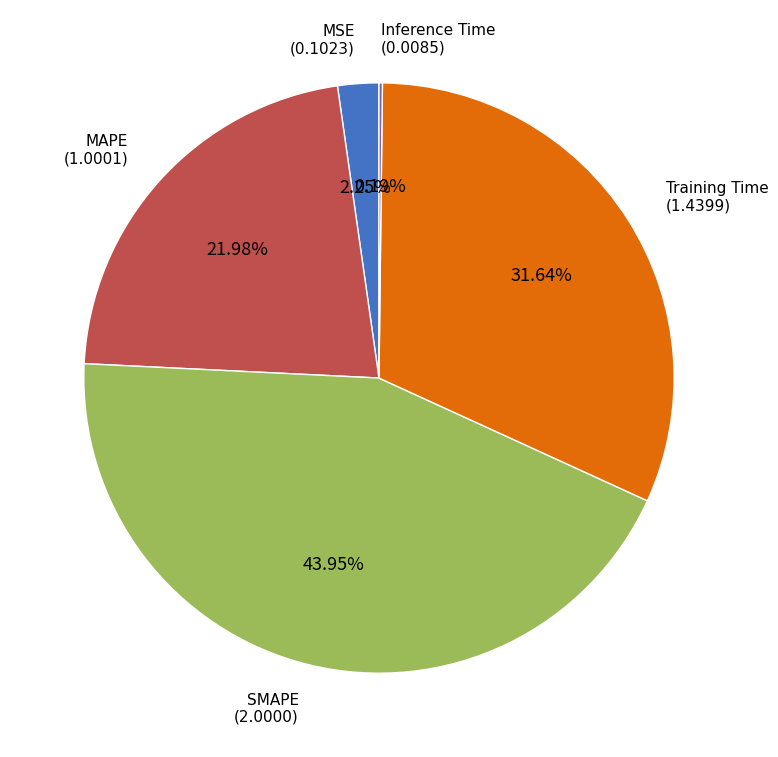

Is there a majority slice in this chart?

No